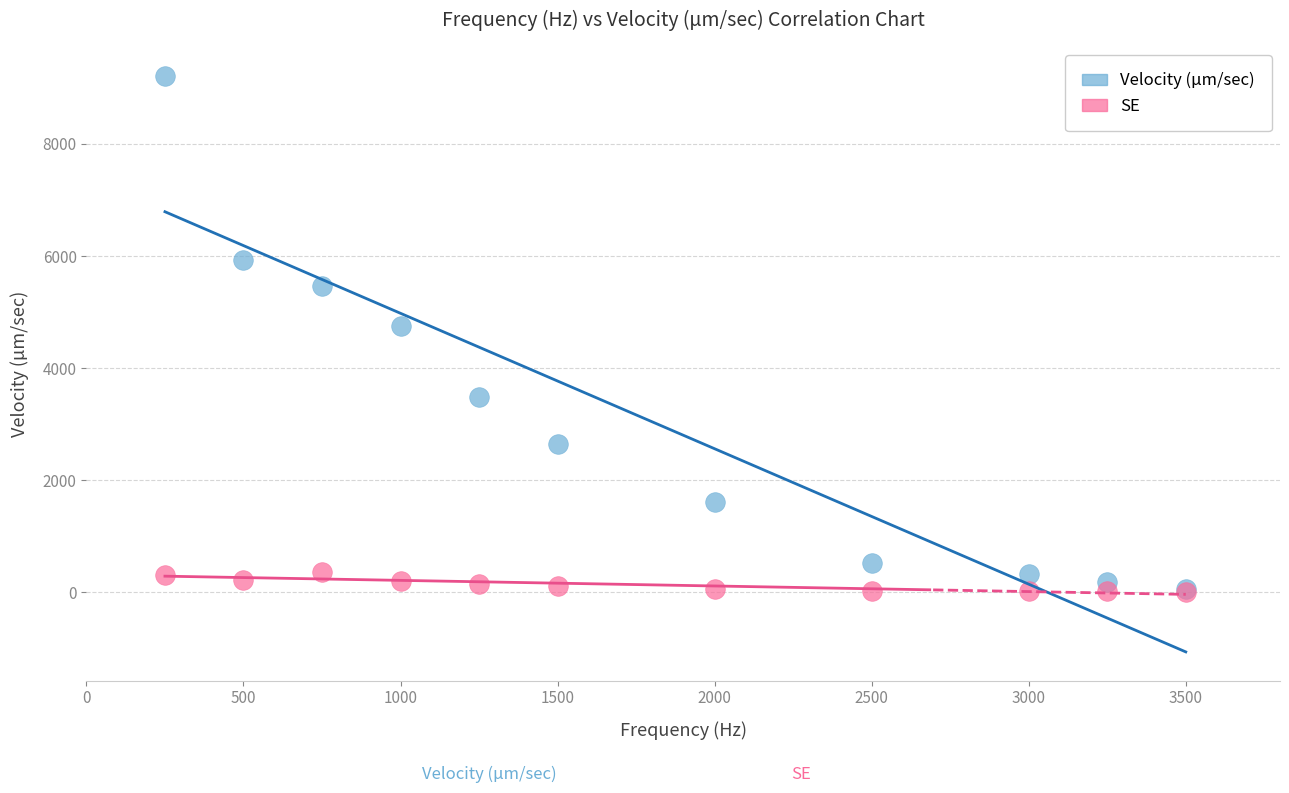

Across all series, what Y value is closest to 4611?

4761.4